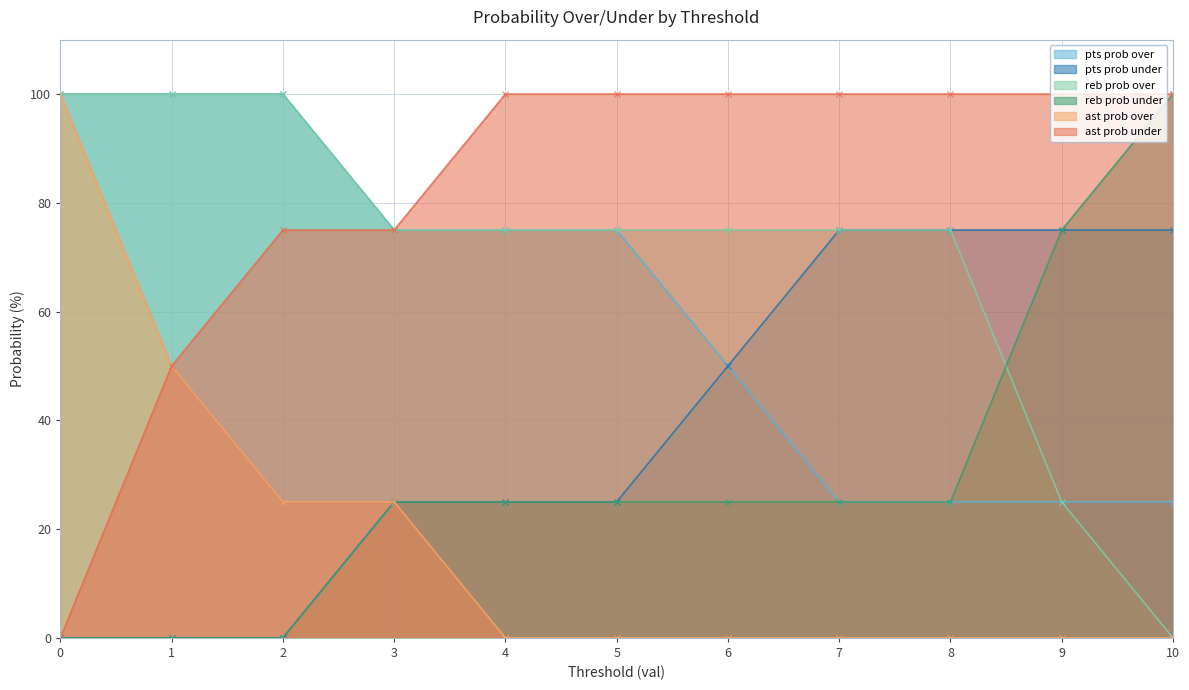

What is the sum of all reb prob over values?

775